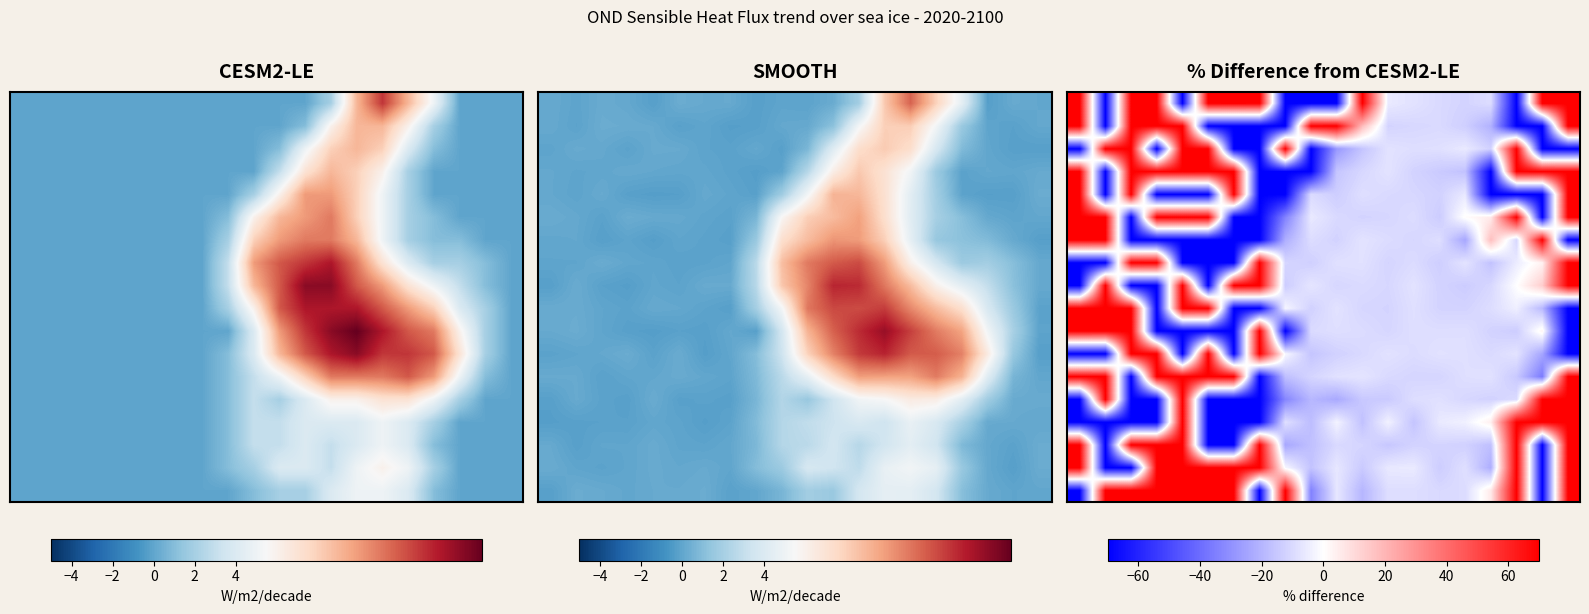

What is the difference between the highest and lowest values at 2?

140.0